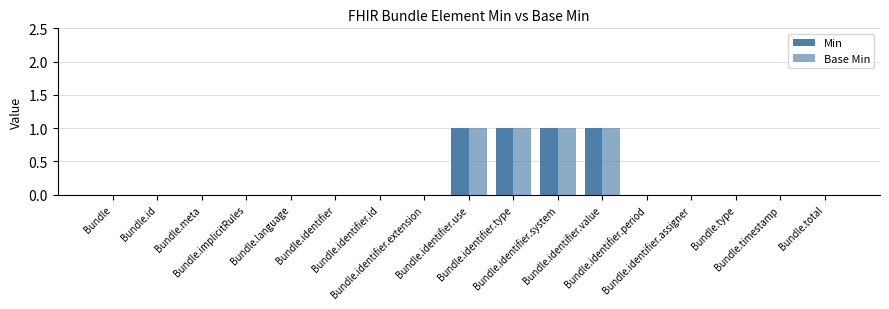

How many groups of bars are there?

17